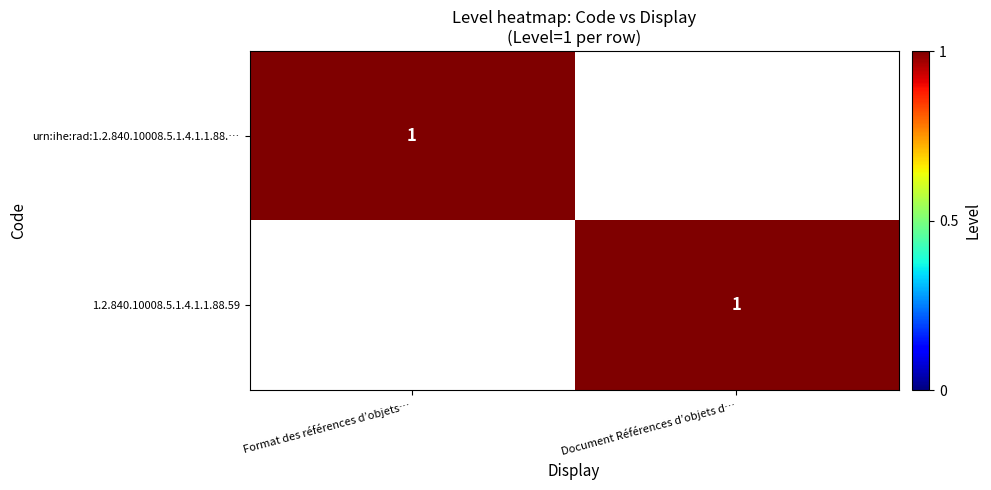

The 1.2.840.10008.5.1.4.1.1.88.59 series shows 2 at Document Références d’objets d…. True or false?

False